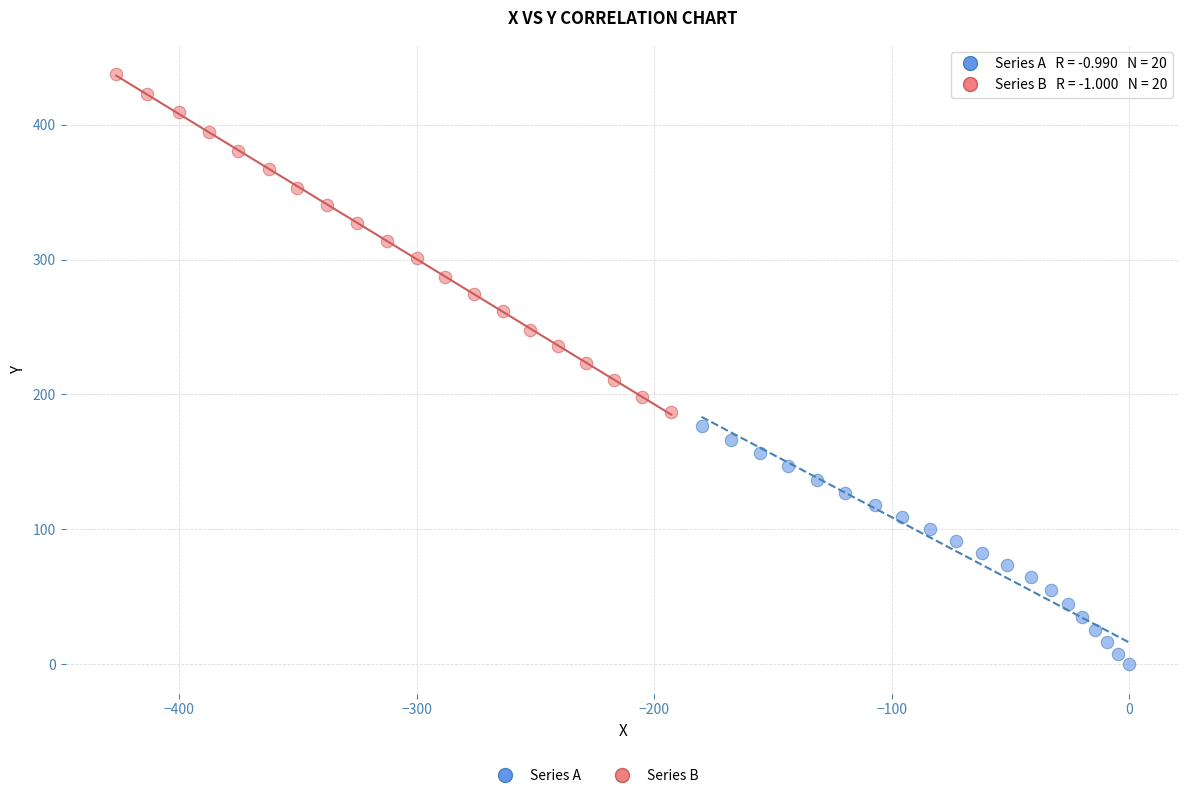

Which series reaches the maximum Y coordinate?

Series B